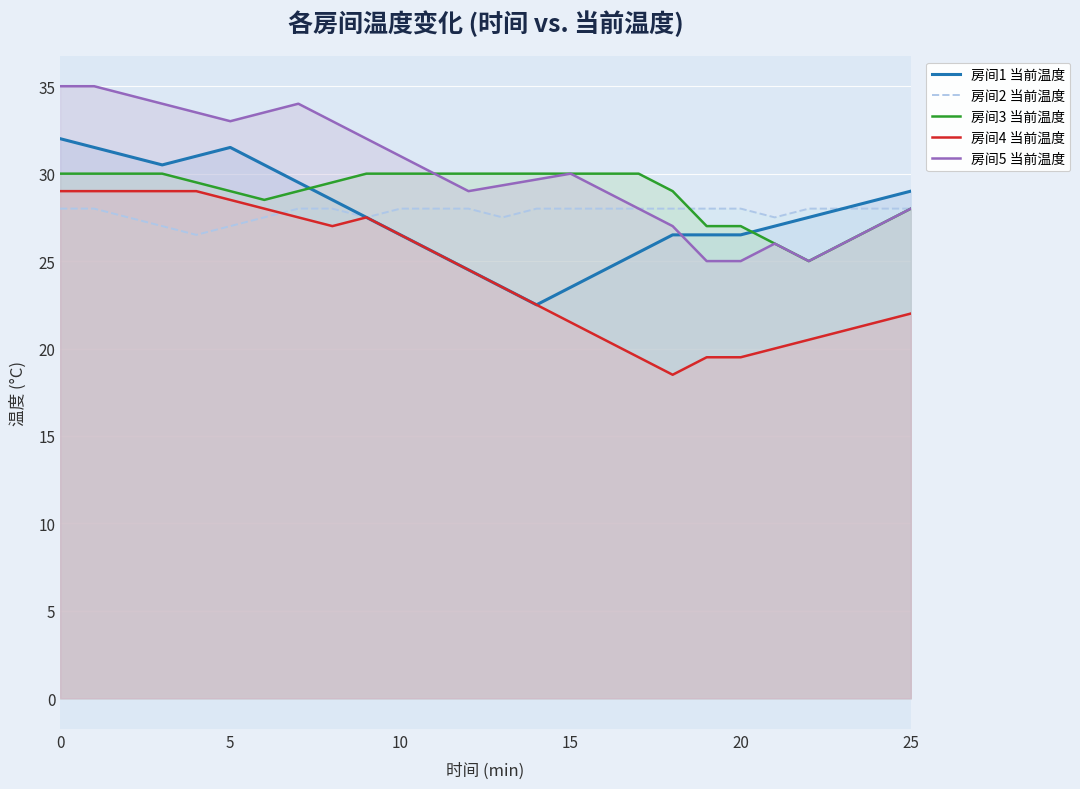

What is the approximate value of 房间5 当前温度 at 20?

25.0